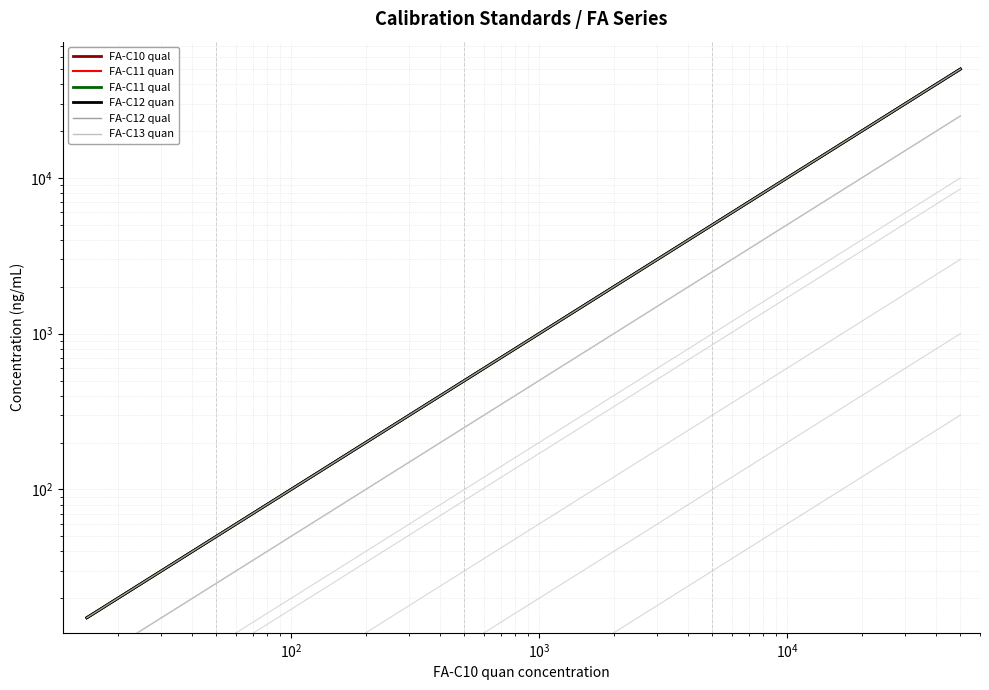

Is it true that FA-C11 qual equals 220.5 at $\mathdefault{10^{2}}$?

False